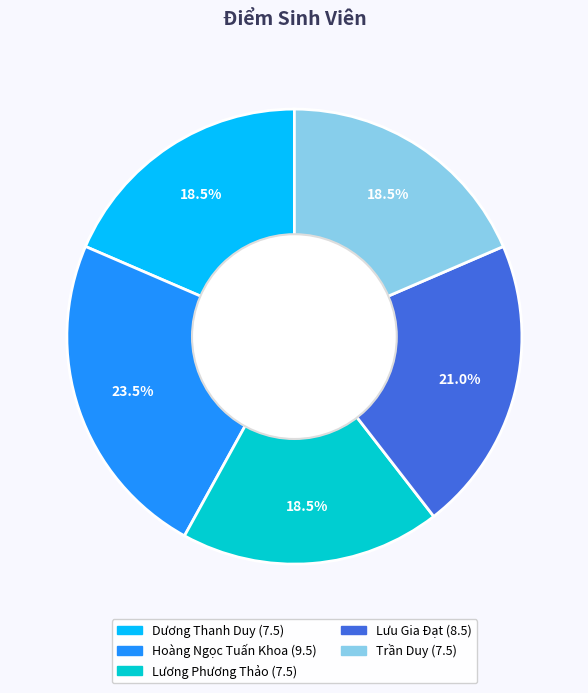

What is the ratio of the value at Hoàng Ngọc Tuấn Khoa to the value at Dương Thanh Duy?

1.3